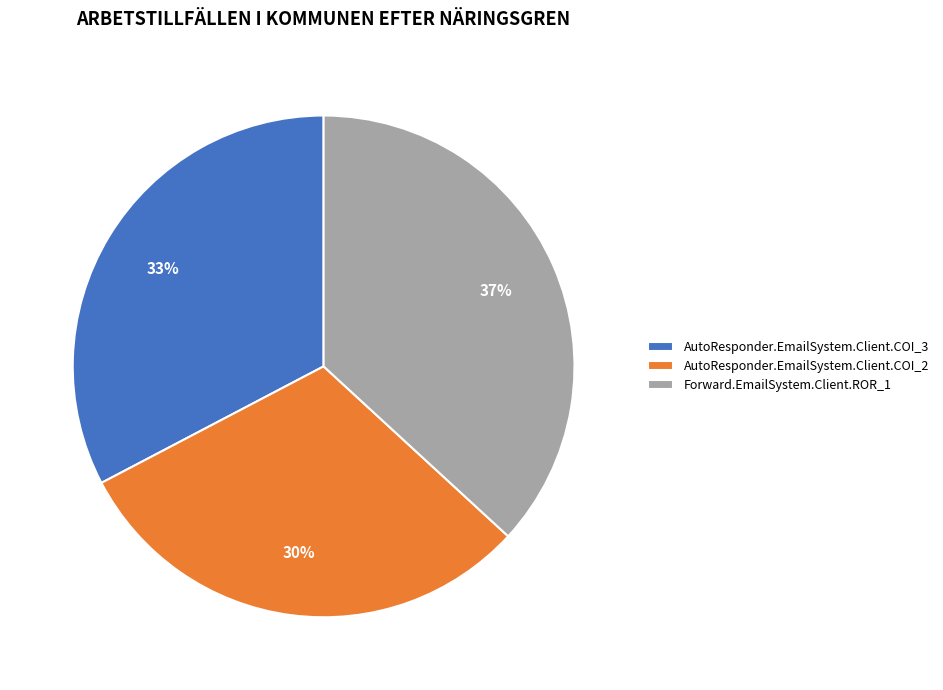

Between Forward.EmailSystem.Client.ROR_1 and AutoResponder.EmailSystem.Client.COI_3, which is larger?

Forward.EmailSystem.Client.ROR_1